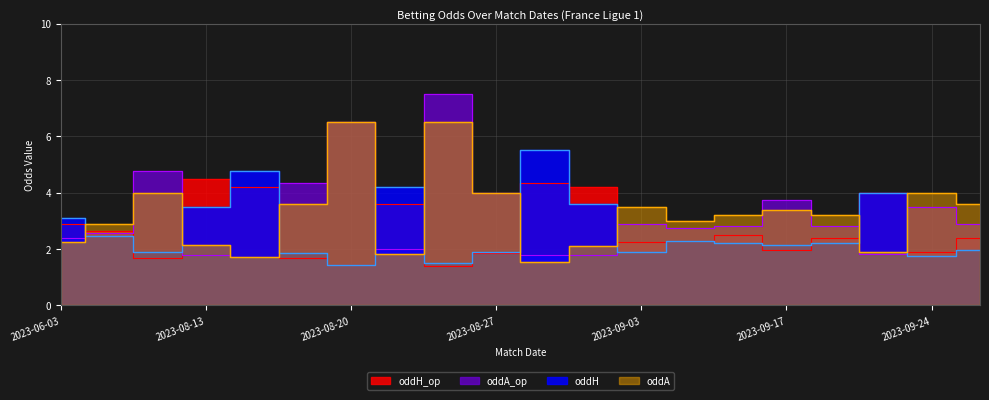

What is the label of the 13th point from the right?

2023-08-25